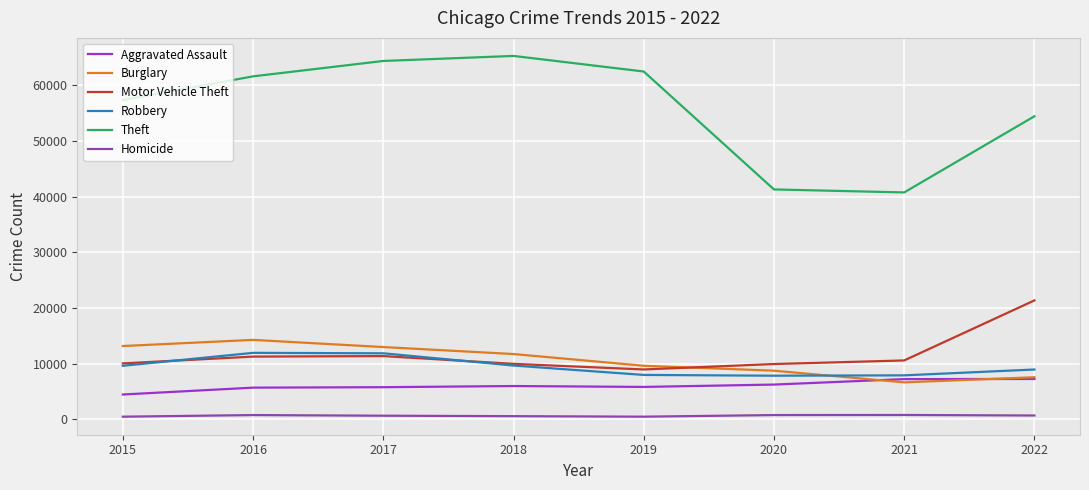

Is it true that Burglary equals 22135 at 2016?

False